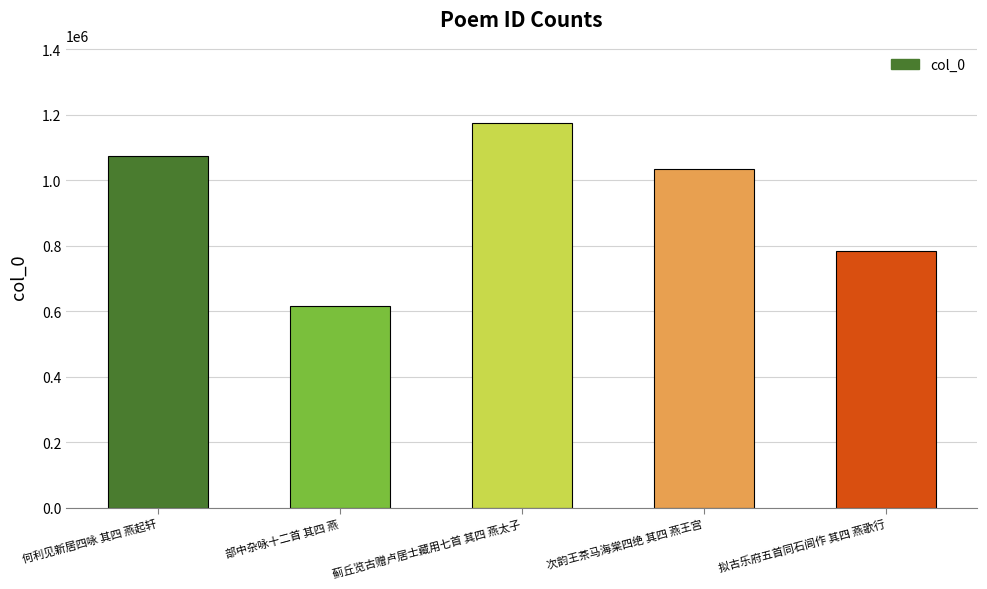

What is the value of the 3rd bar from the left?

1176911